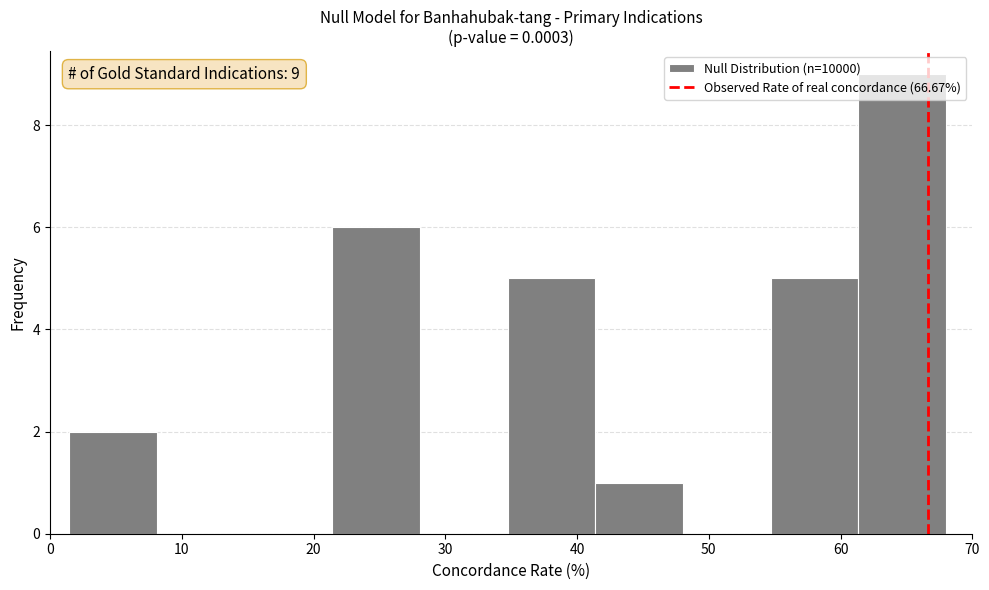

Over which range of the x-axis is the bar tallest?

61 to 68